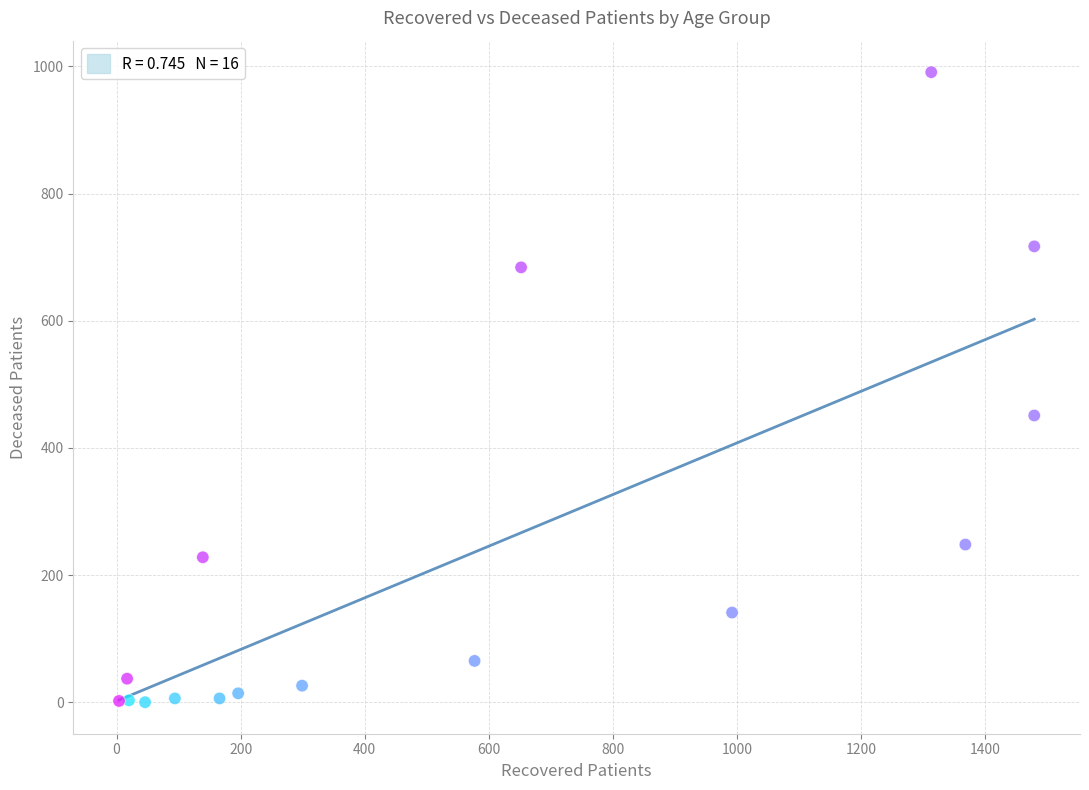

What Y value in the scatter plot is closest to 495?

451